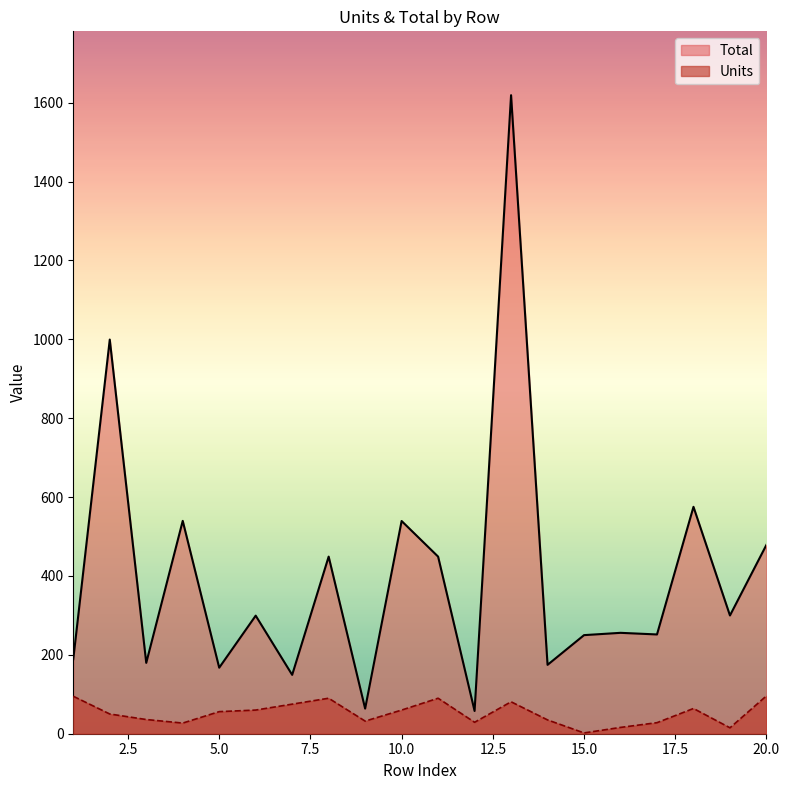

True or false: Units has a value of 3.4 at 15.

False